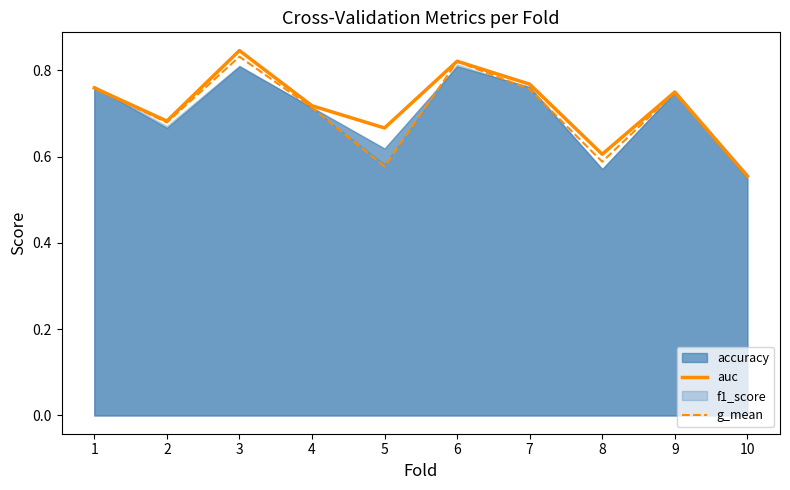

Between 2 and 7, which series saw the biggest shift?

auc